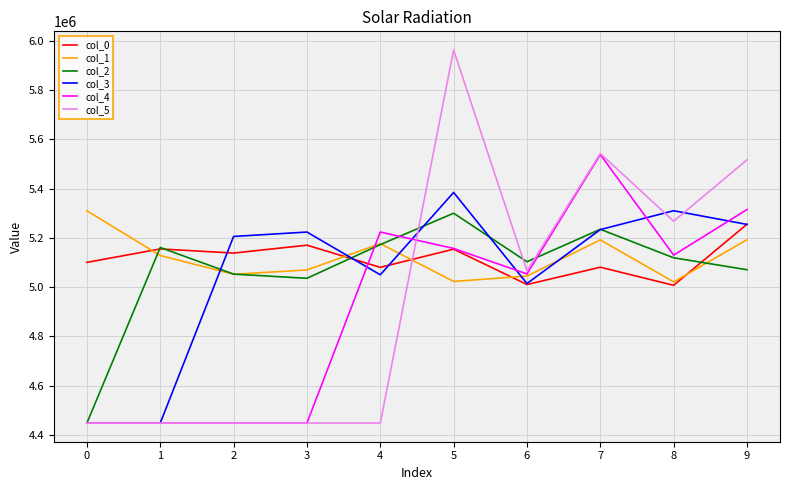

Between 7 and 8, which series saw the biggest shift?

col_4